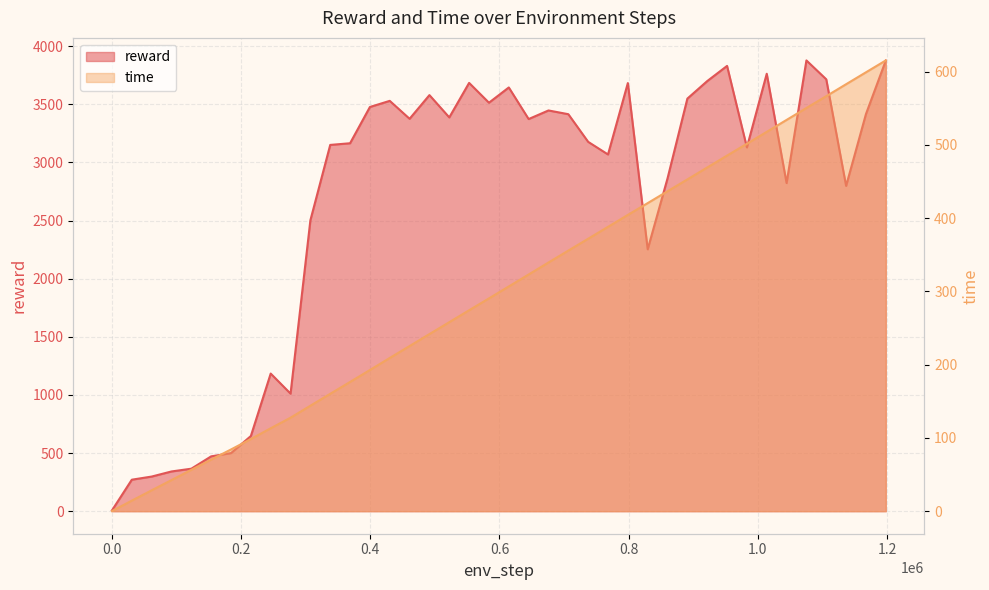

How many lines are shown in the chart?

2